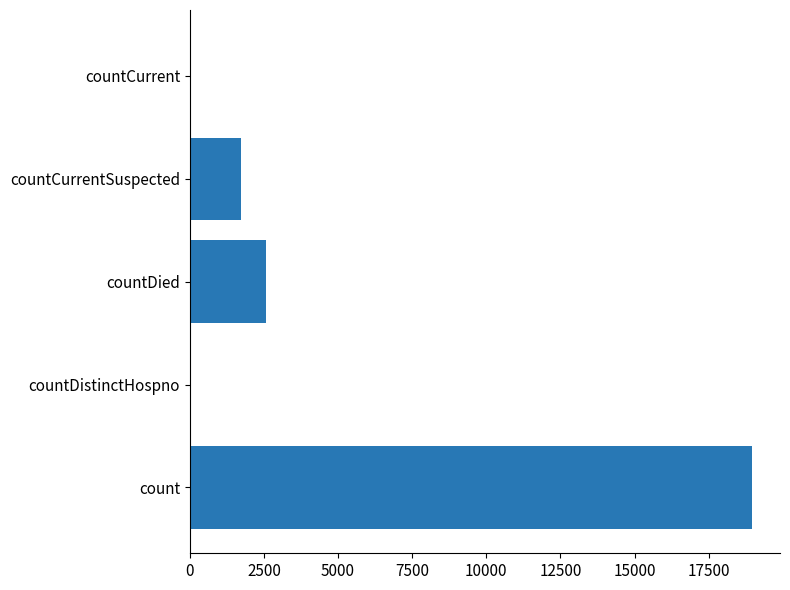

Which has a higher value, countCurrent or countDied?

countDied